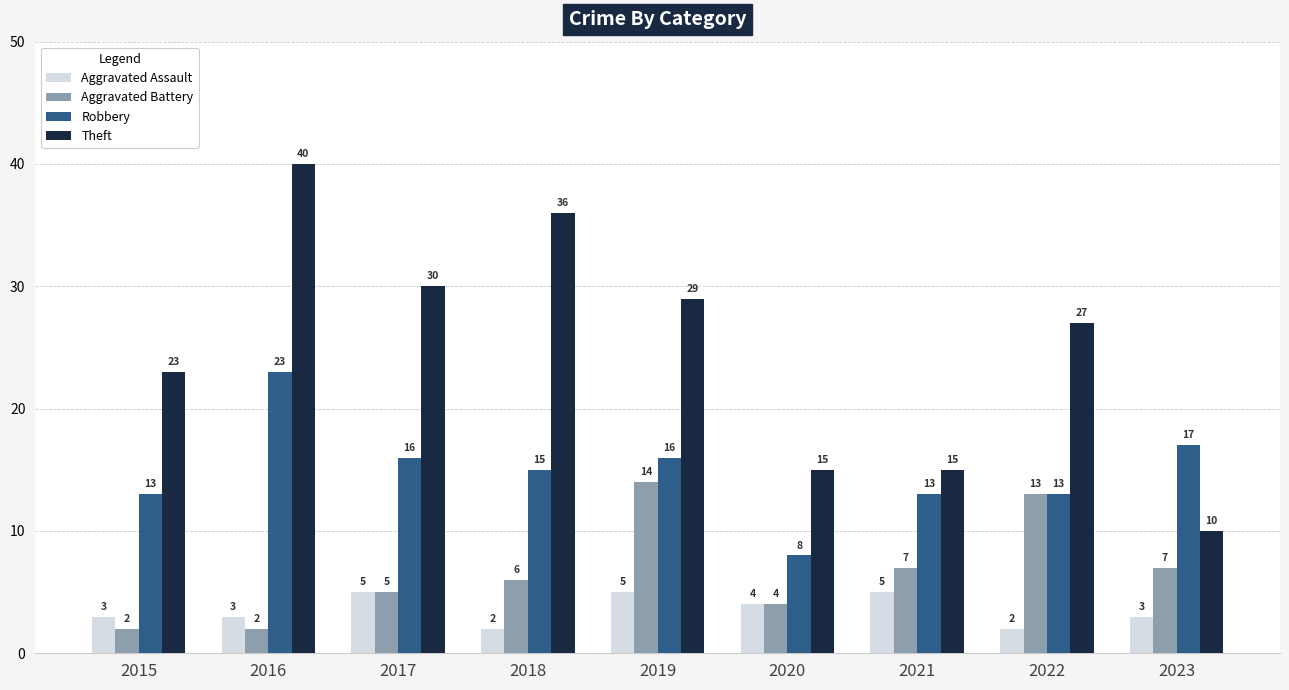

What is the total value across all series at 2017?

56